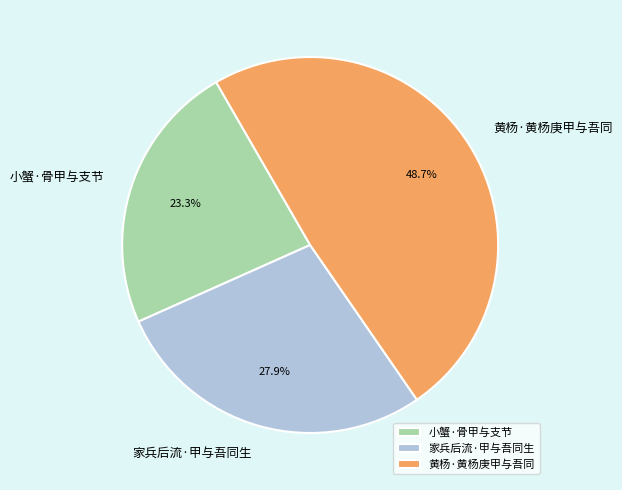

What is the ratio of the value at 小蟹·骨甲与支节 to the value at 黄杨·黄杨庚甲与吾同?

0.5